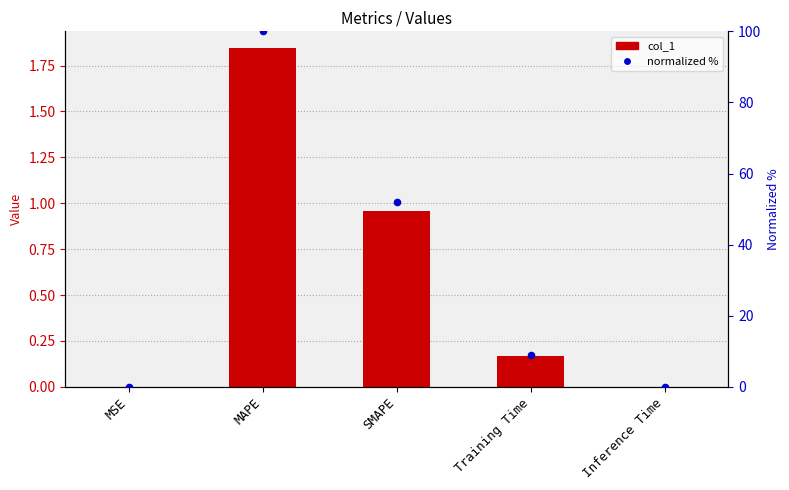

At which category is the sum across all series the highest?

MAPE